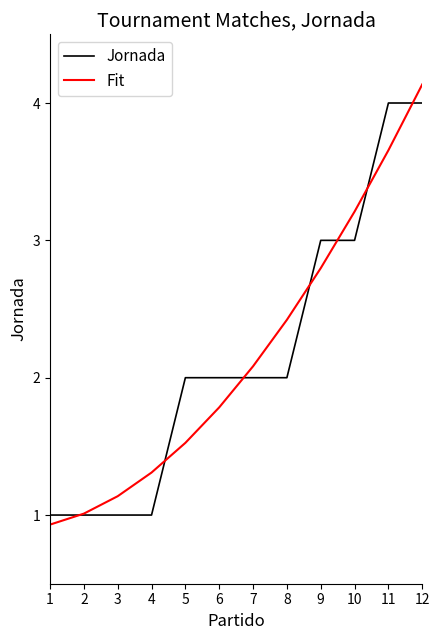

Read the Jornada value at 10.

3.0